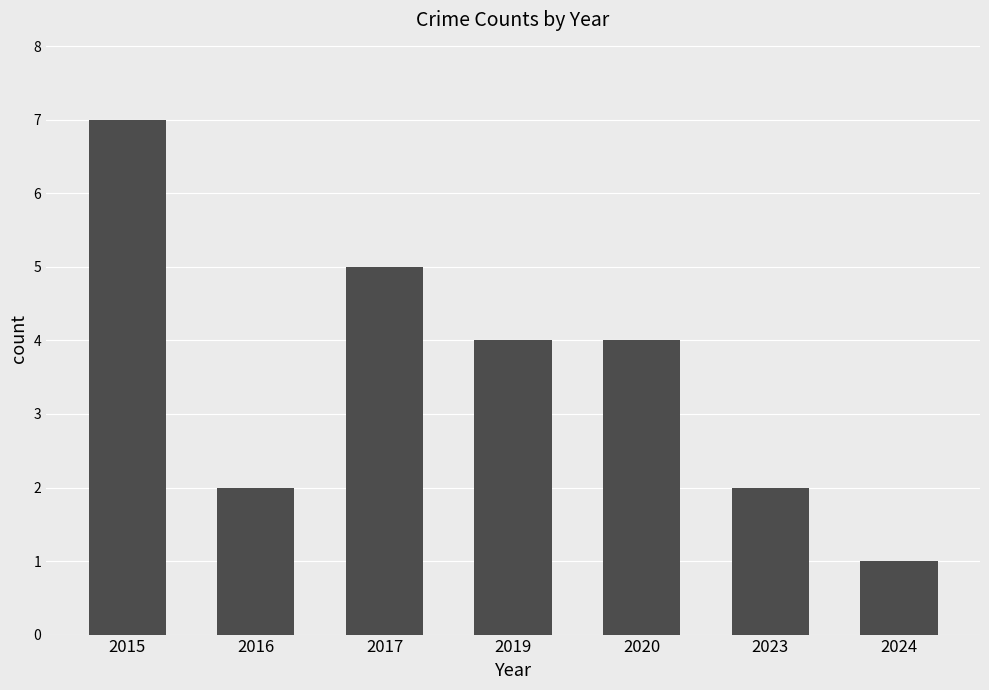

How many bars are there in total?

7